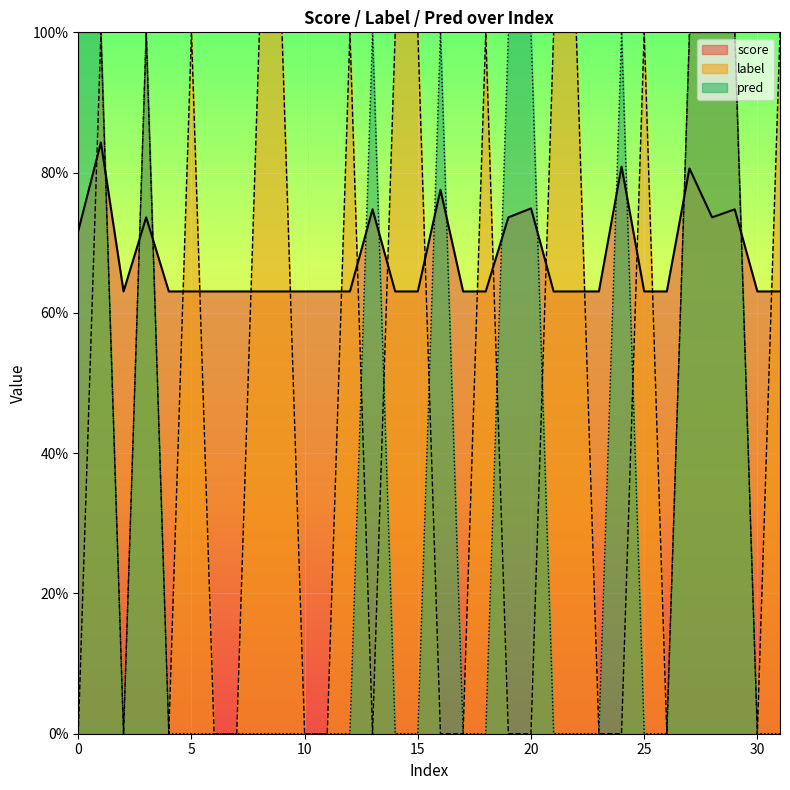

At 5, list the series in order from smallest to largest.

pred, score, label